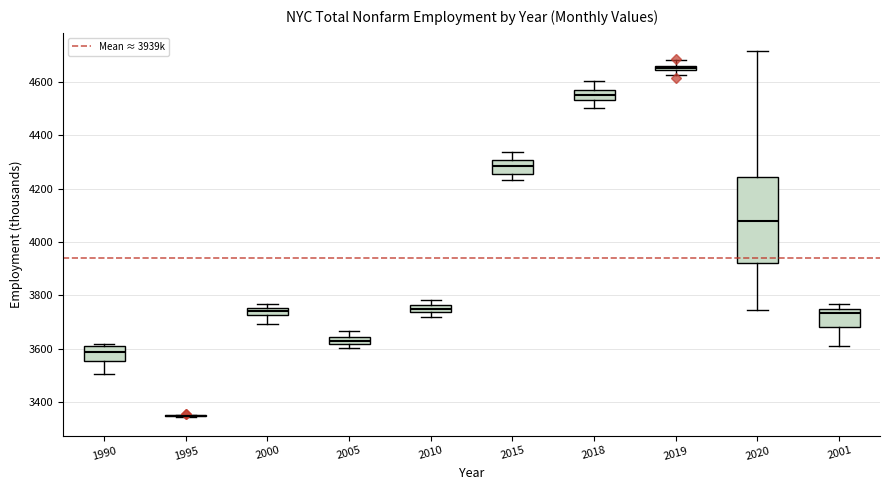

Comparing the boxes themselves (not the whiskers), which one is the tallest?

2020